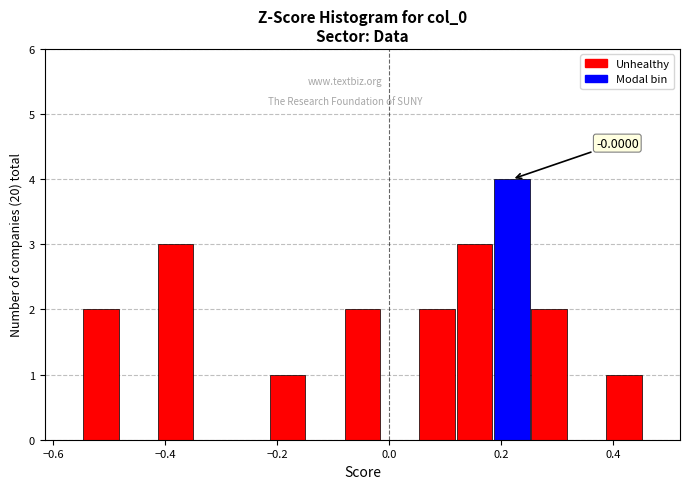

Read against the x-axis, roughly where is the centre of the tallest bar?

0.22